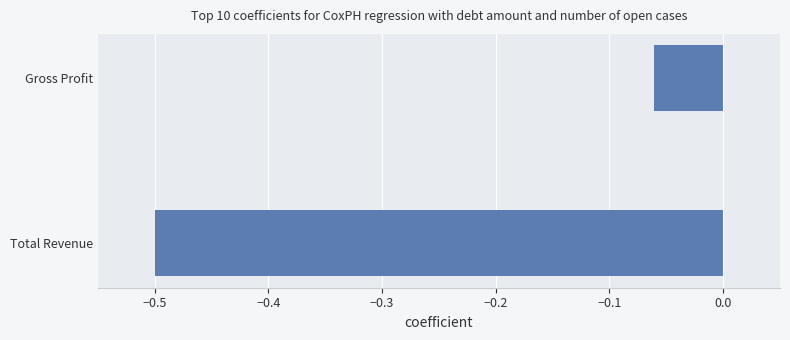

List the labels in order of value, largest first.

Gross Profit, Total Revenue